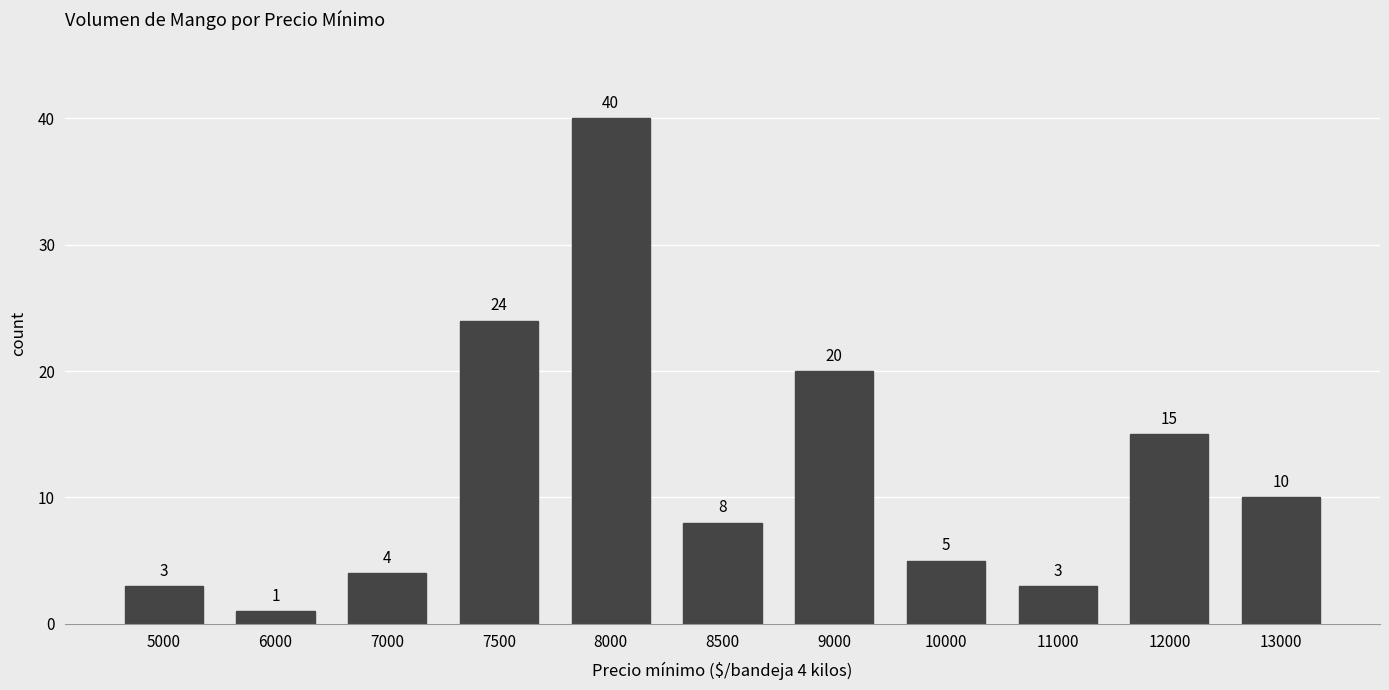

What is the average value?

12